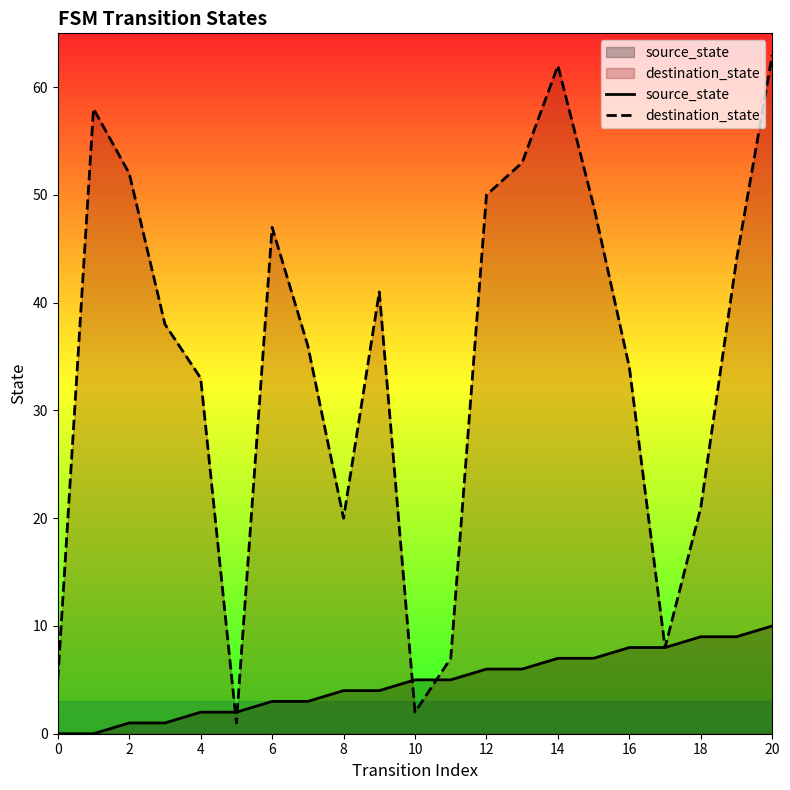

Which series has the largest total across all categories?

destination_state